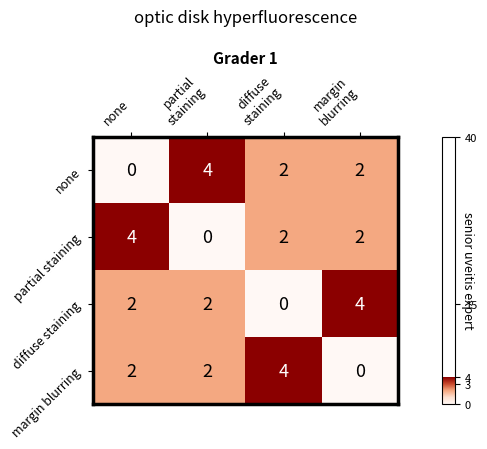

Count the partial staining values in the range 2 to 4.

3